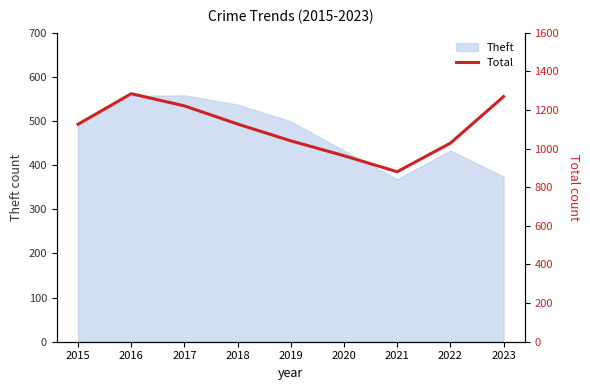

Is it true that Theft equals 729 at 2018?

False